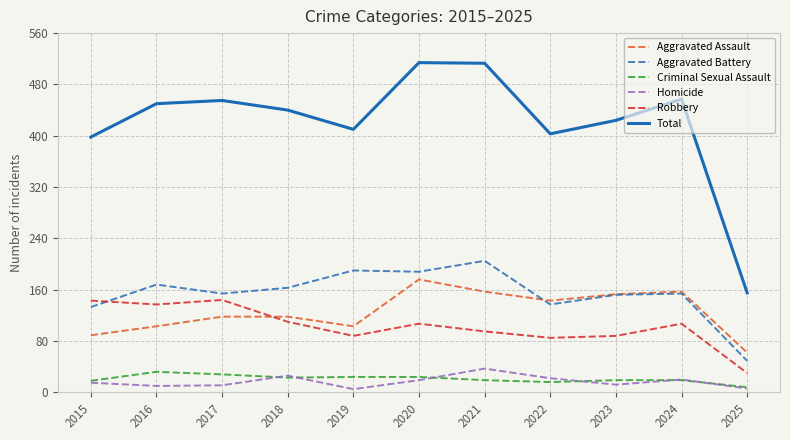

What is the sum of all Aggravated Battery values?

1693